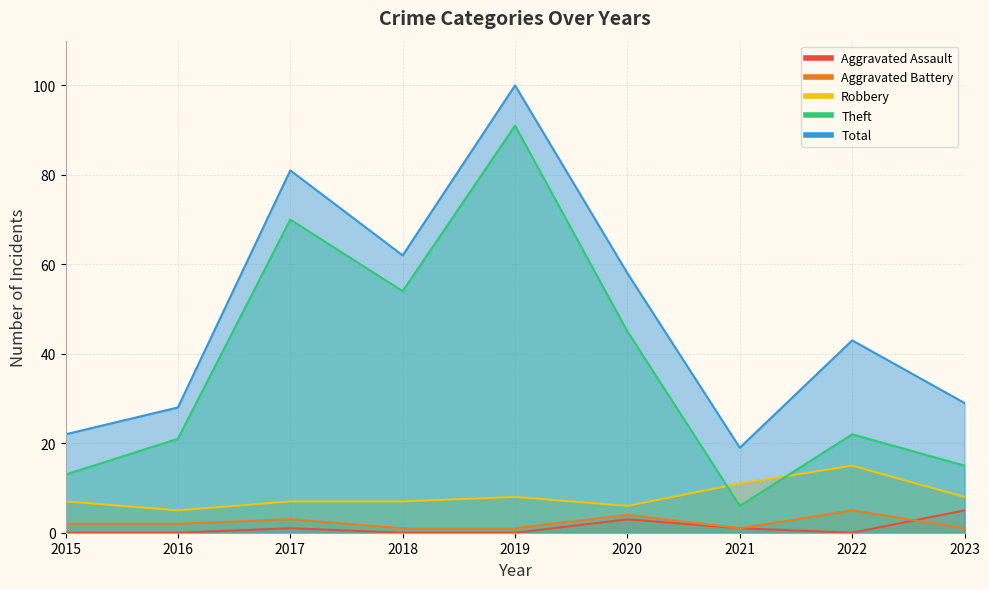

Read the Robbery value at 2021, to the nearest 10.

10